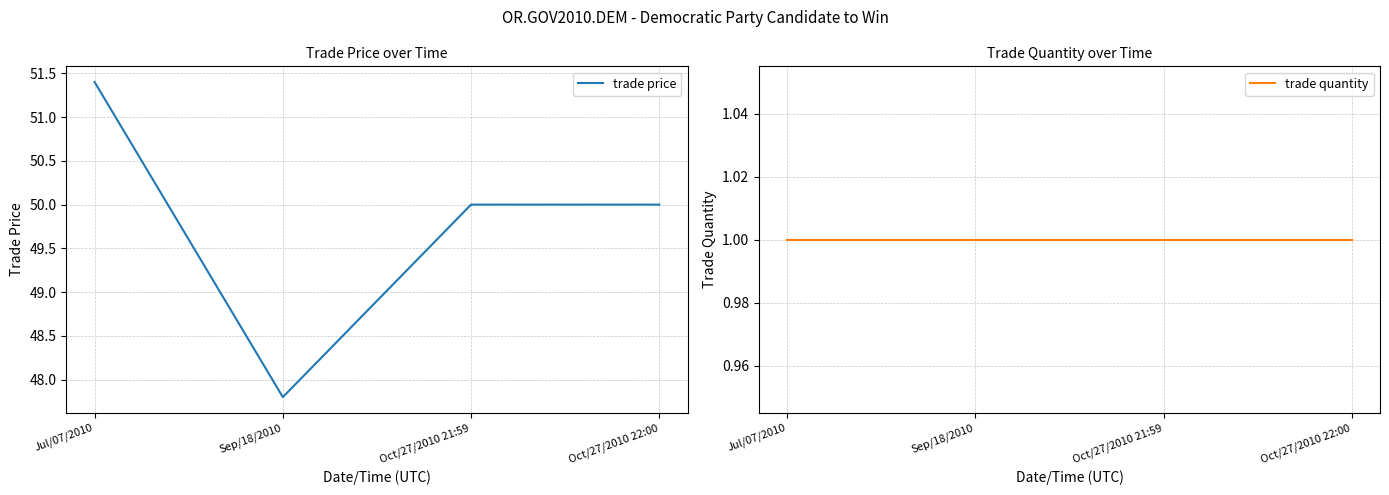

Reading left to right, what are all the values shown in this chart?

trade price: 51.4	47.8	50.0	50.0
trade quantity: 1.0	1.0	1.0	1.0